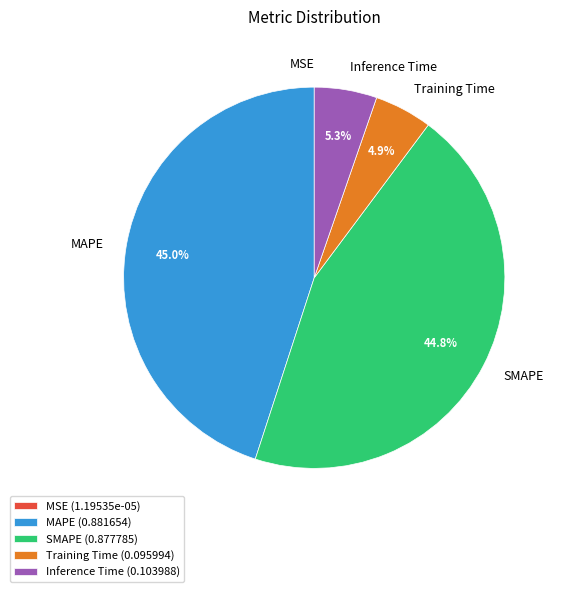

To the nearest percent, what is the difference between the largest and smallest slice percentages?

45%